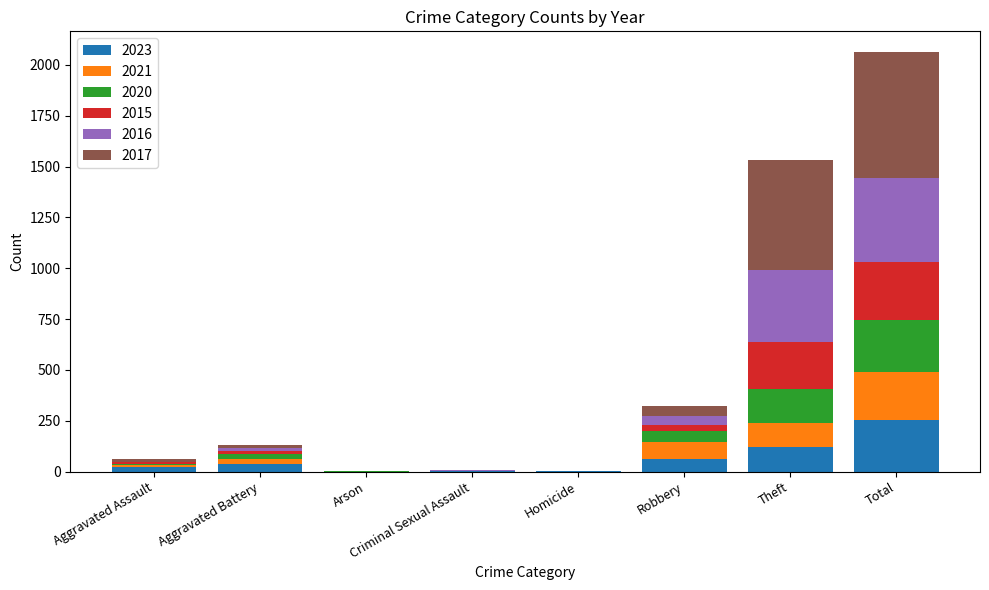

Which category has the highest value in the 2023 series?

Total